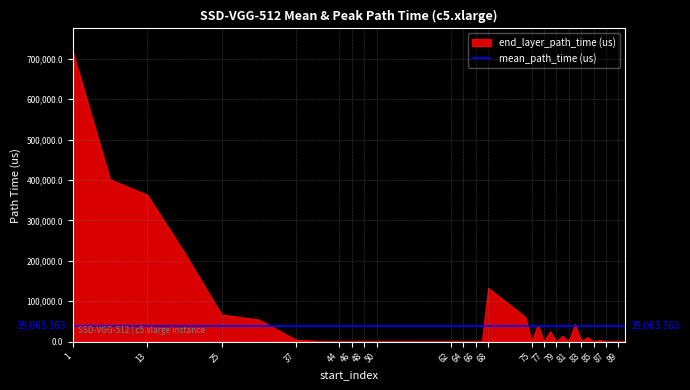

Does the chart have visible grid lines?

Yes